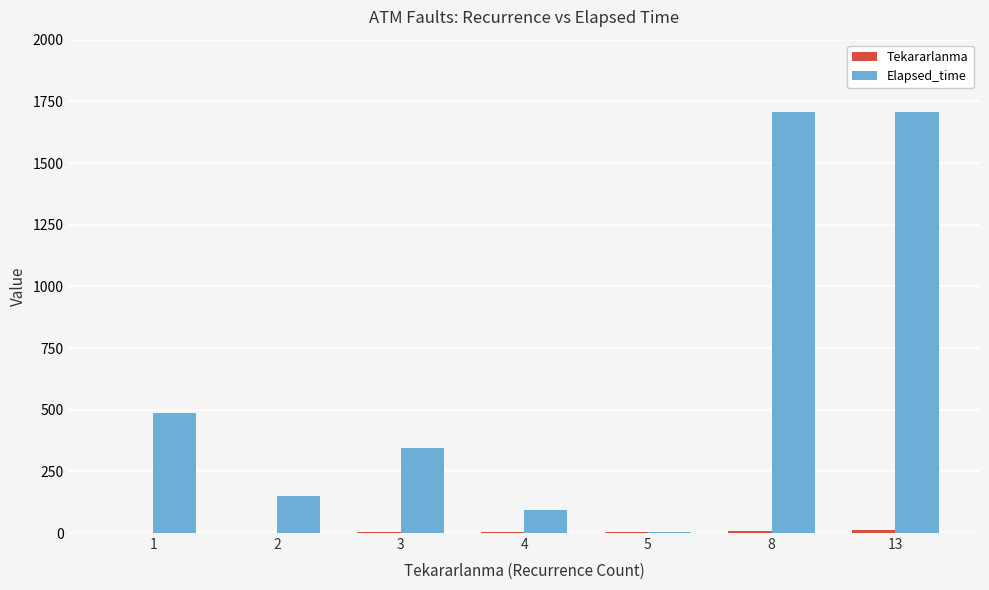

Which series has the largest total across all categories?

Elapsed_time